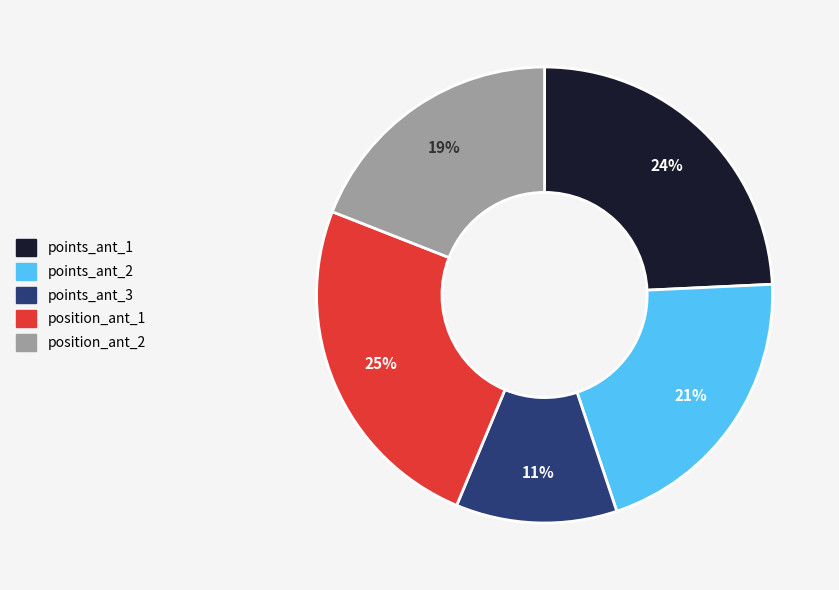

What is the ratio of the value at points_ant_3 to the value at points_ant_1?

0.5